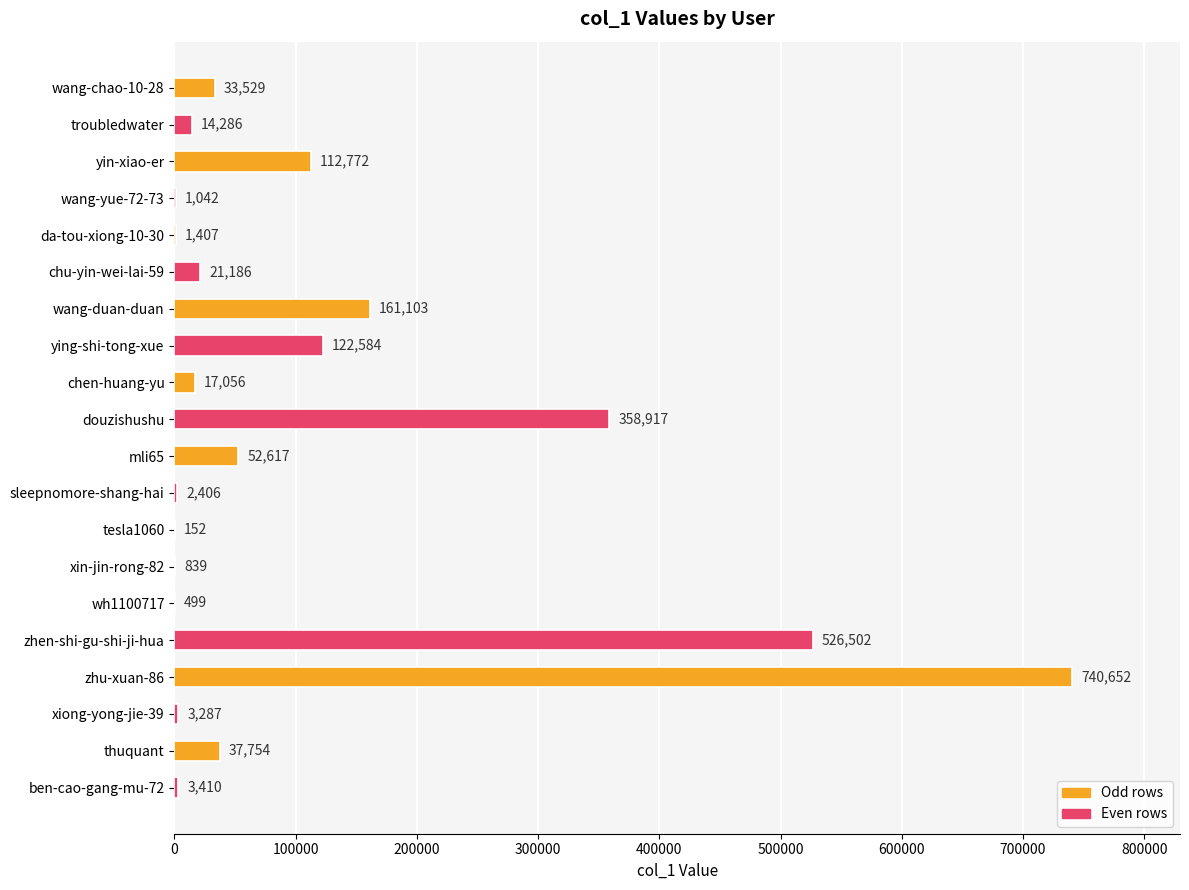

Are the bars grouped side by side (vs. stacked)?

No